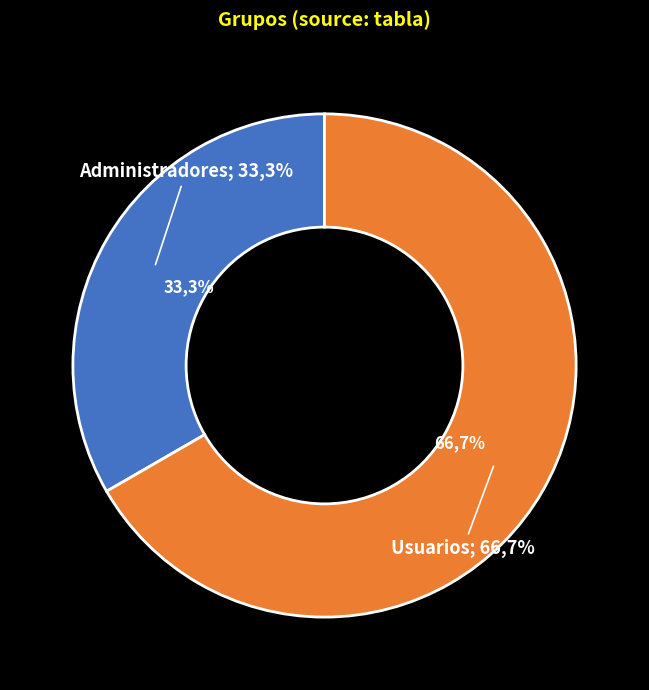

Combined, do Usuarios and Administradores account for over 50%?

Yes